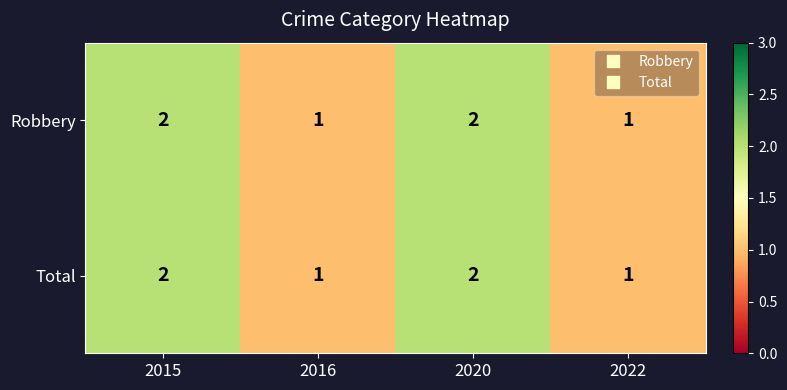

Is the value of Robbery at 2022 greater than the value of Total at 2015?

No